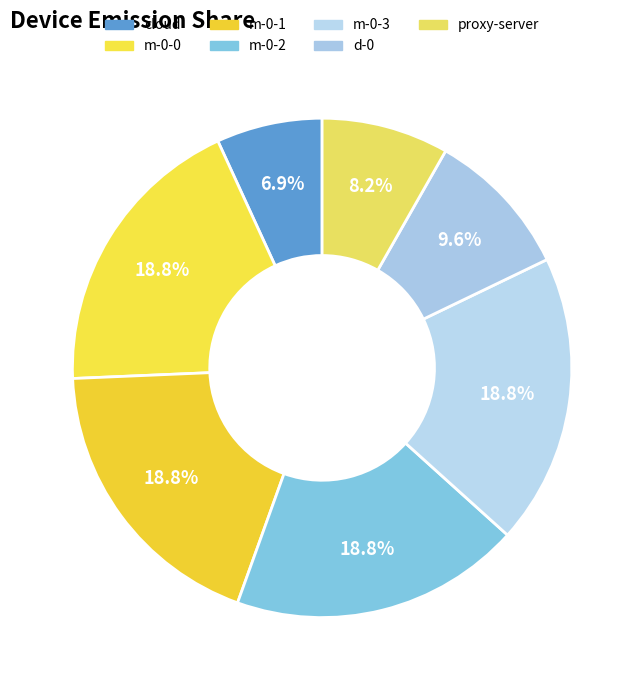

To the nearest percent, what is the combined percentage of m-0-1 and d-0?

28%